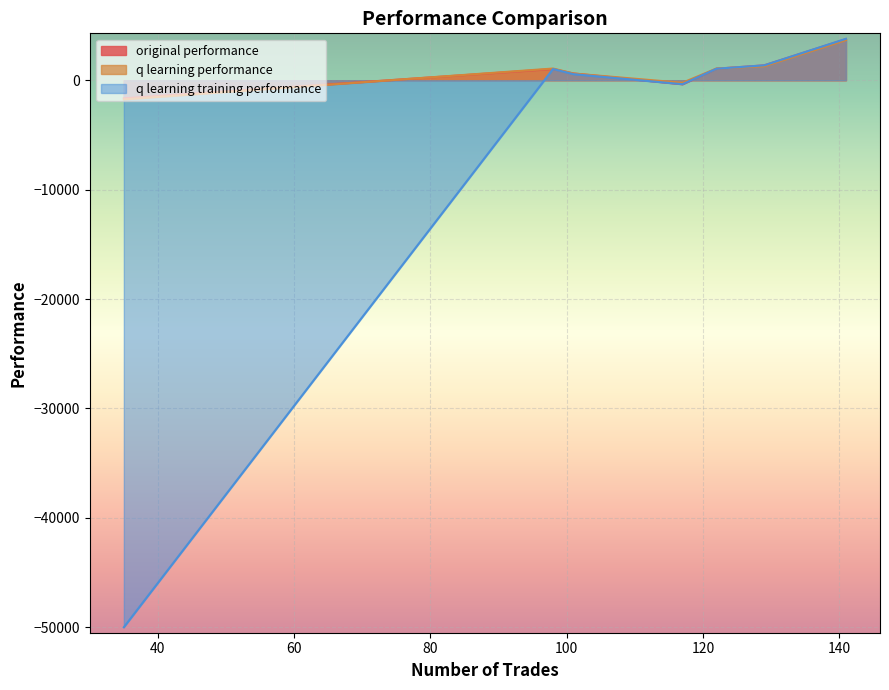

Count the number of categories in the chart.

7